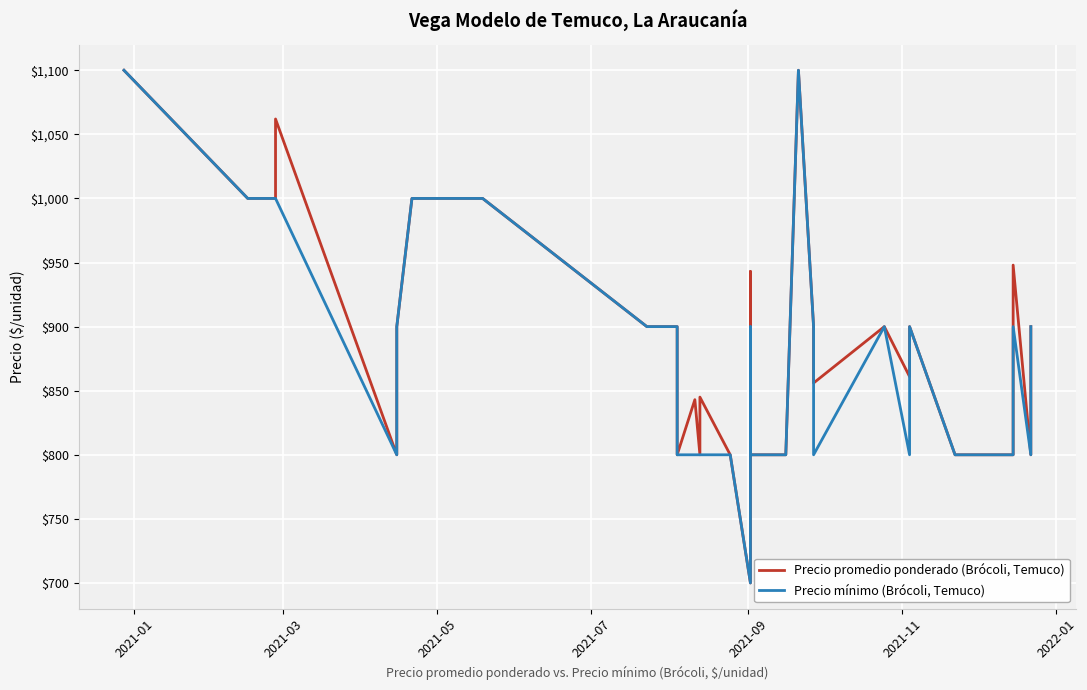

How many data points does each series have?

40